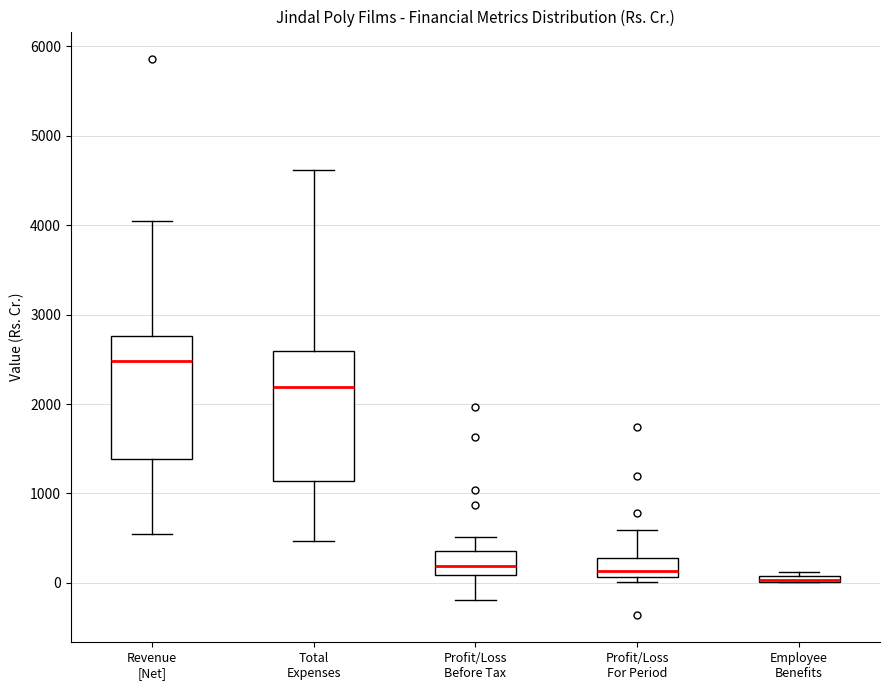

Where does the median line of the box for Profit/Loss Before Tax sit on the y-axis? The values are not printed on the chart, so give them approximately, as read against the axis.

200